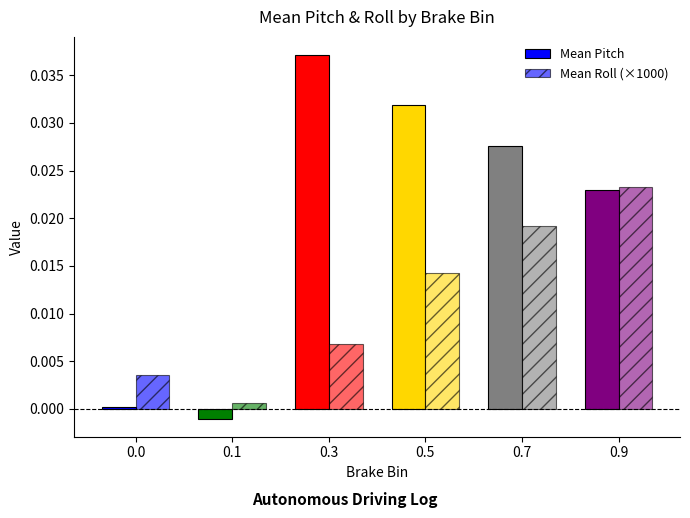

At which category does the chart reach its minimum across all series?

0.1